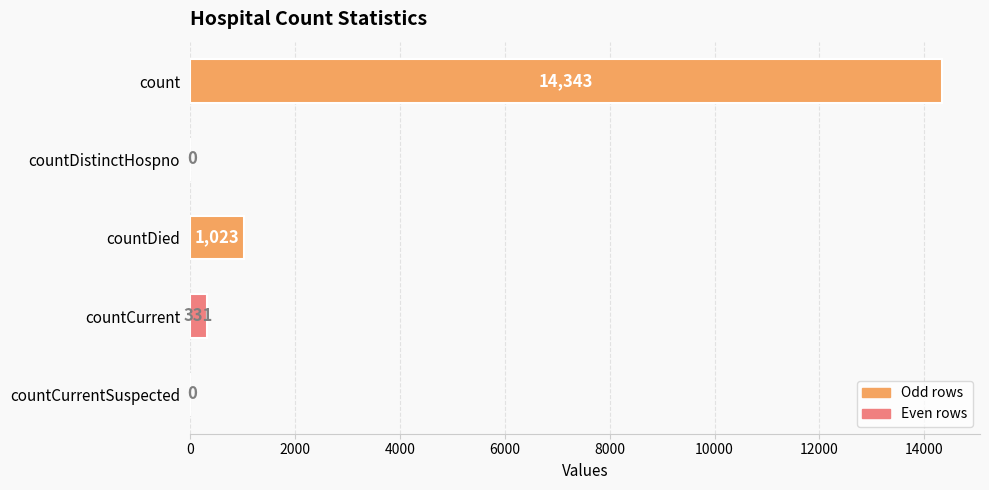

Are the bars grouped side by side (vs. stacked)?

No